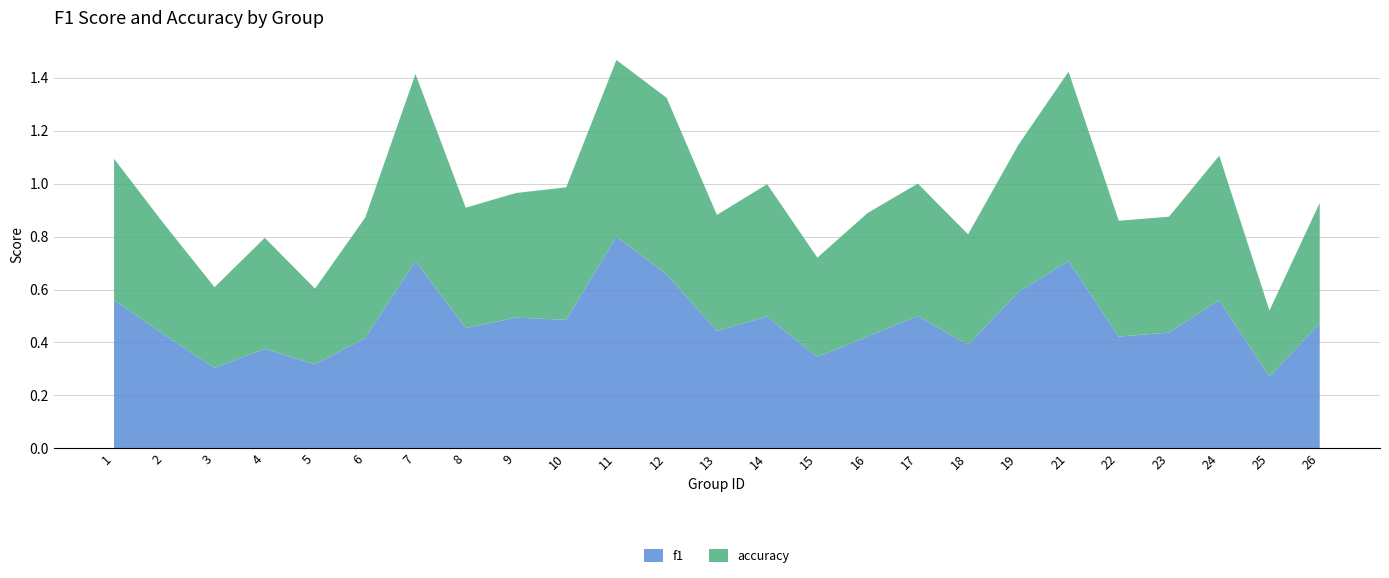

Reading right to left, extract all data points from this chart.

f1: 26=0.5	25=0.3	24=0.6	23=0.4	22=0.4	21=0.7	19=0.6	18=0.4	17=0.5	16=0.4	15=0.3	14=0.5	13=0.4	12=0.7	11=0.8	10=0.5	9=0.5	8=0.5	7=0.7	6=0.4	5=0.3	4=0.4	3=0.3	2=0.4	1=0.6
accuracy: 26=0.5	25=0.2	24=0.5	23=0.4	22=0.4	21=0.7	19=0.6	18=0.4	17=0.5	16=0.5	15=0.4	14=0.5	13=0.4	12=0.7	11=0.7	10=0.5	9=0.5	8=0.5	7=0.7	6=0.5	5=0.3	4=0.4	3=0.3	2=0.4	1=0.5